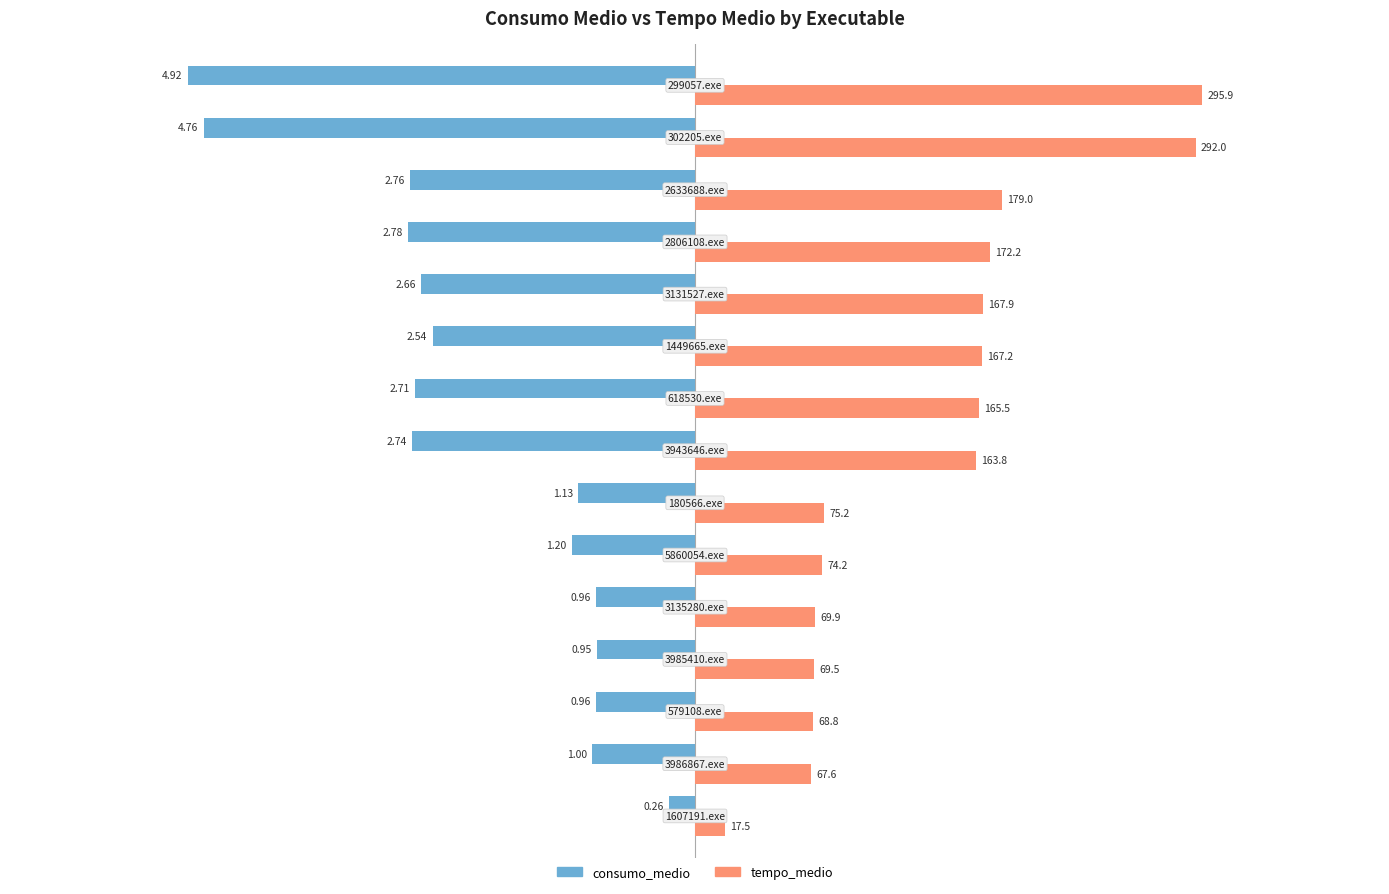

What are all the series names shown in the legend?

consumo_medio, tempo_medio